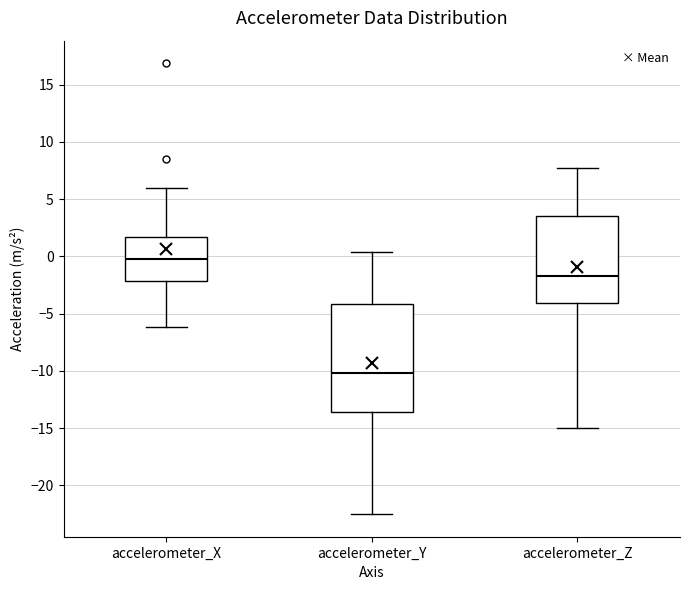

Which box has the highest median line?

accelerometer_X